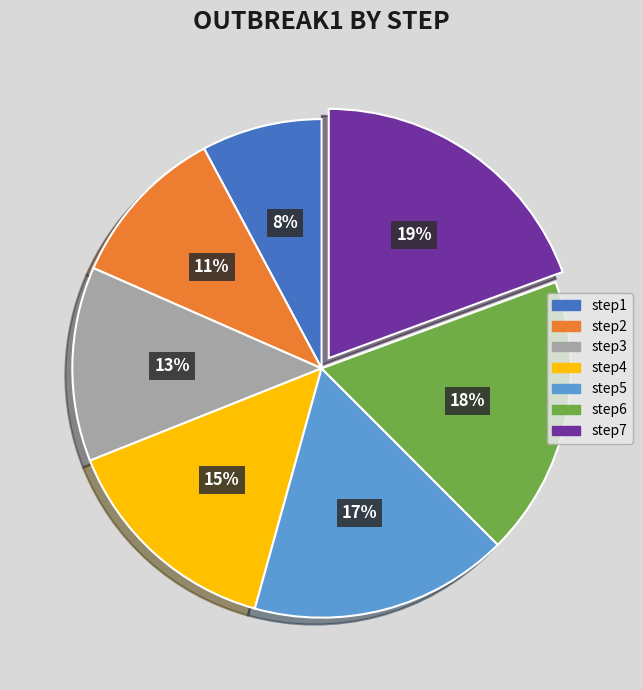

Rank the categories by value from highest to lowest.

step7, step6, step5, step4, step3, step2, step1